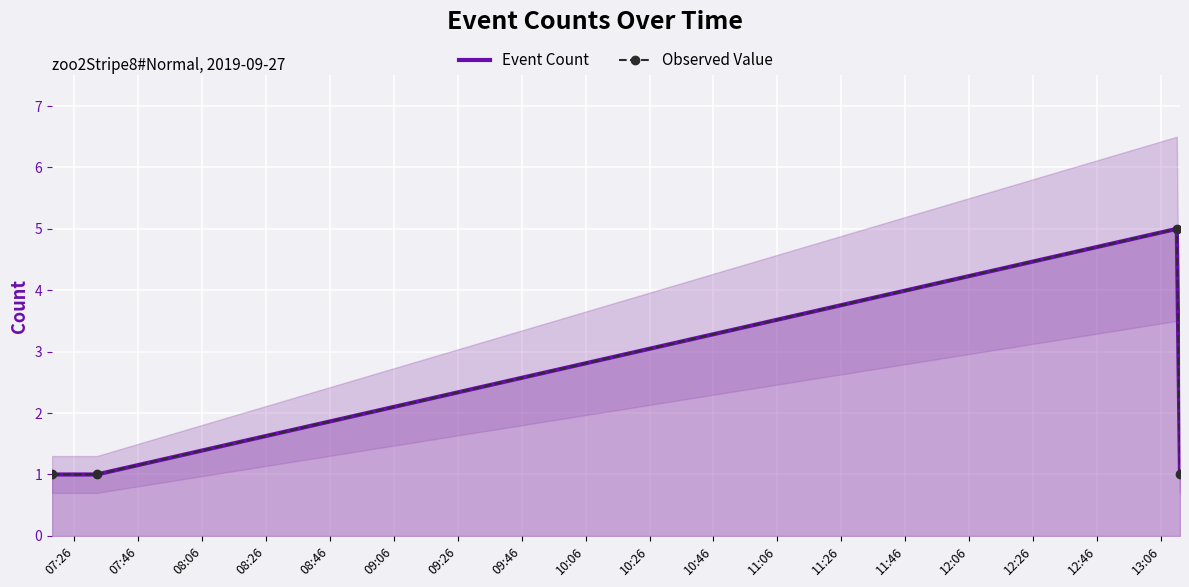

Is this an area chart (filled region under the line)?

No